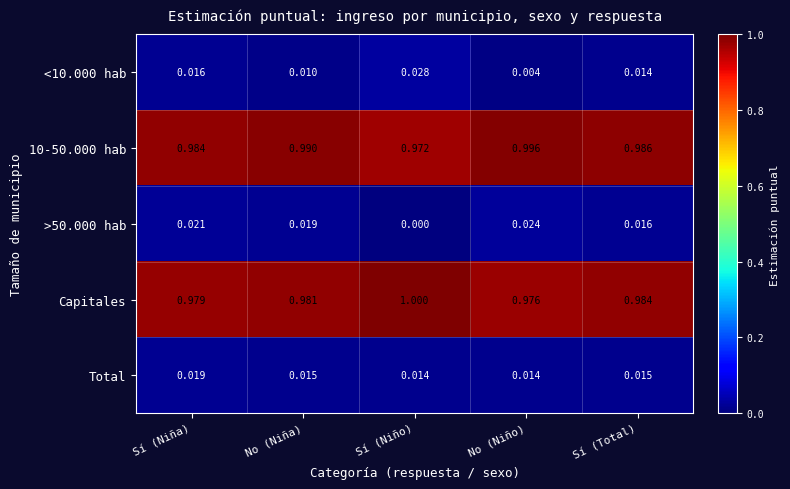

List the labels in order of 10-50.000 hab value, smallest first.

Sí (Niño), Sí (Niña), Sí (Total), No (Niña), No (Niño)